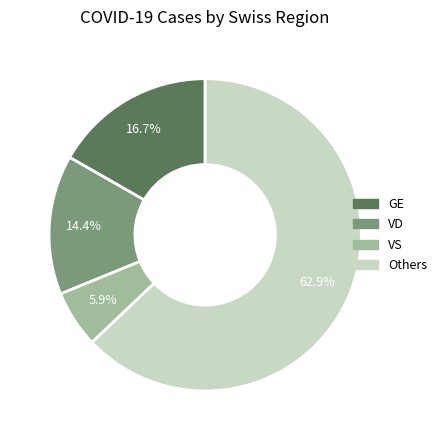

Between VS and GE, which is larger?

GE